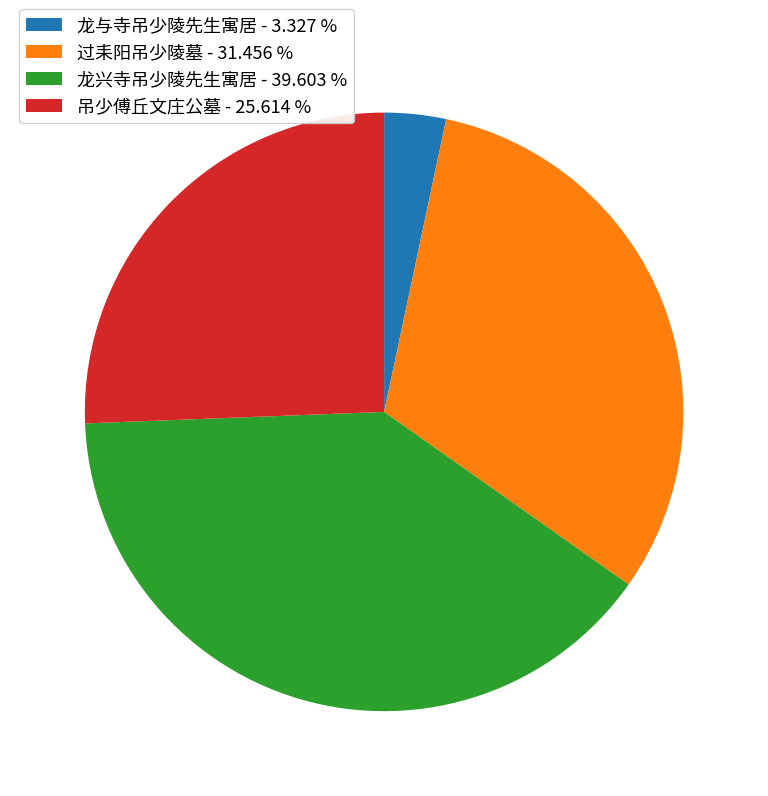

How many segments does this pie chart have?

4